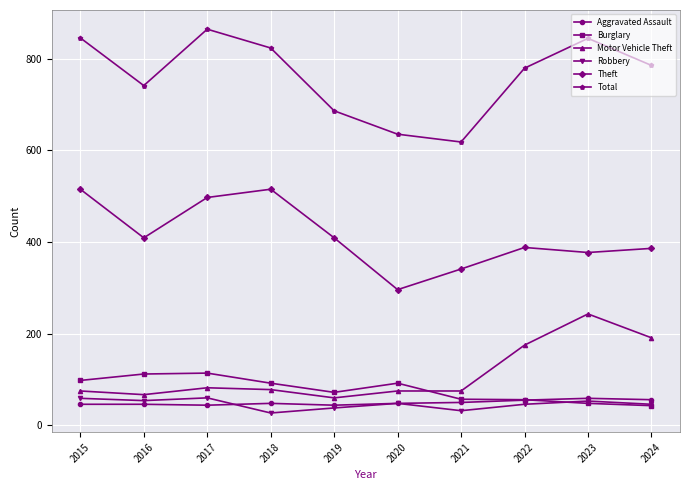

True or false: Theft has a value of 122 at 2021.

False